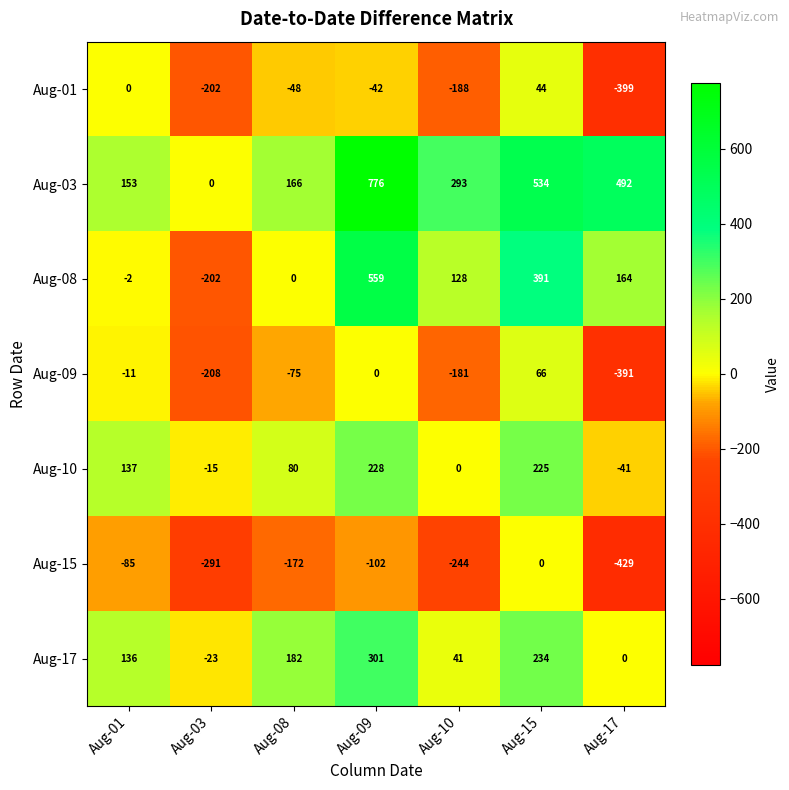

The Aug-10 series shows 132 at Aug-08. True or false?

False